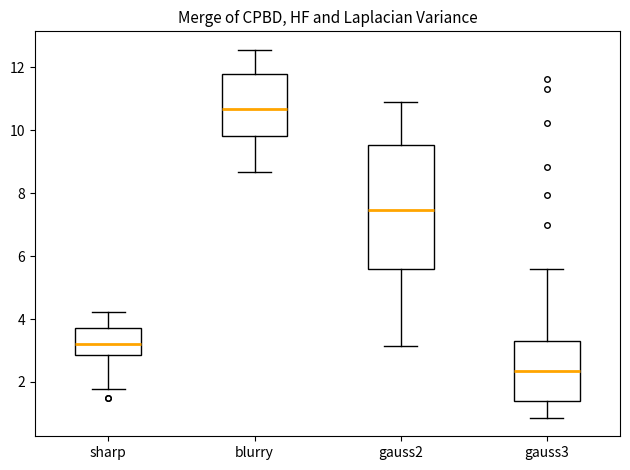

Which box is the tallest, from its lower edge to its upper edge?

gauss2